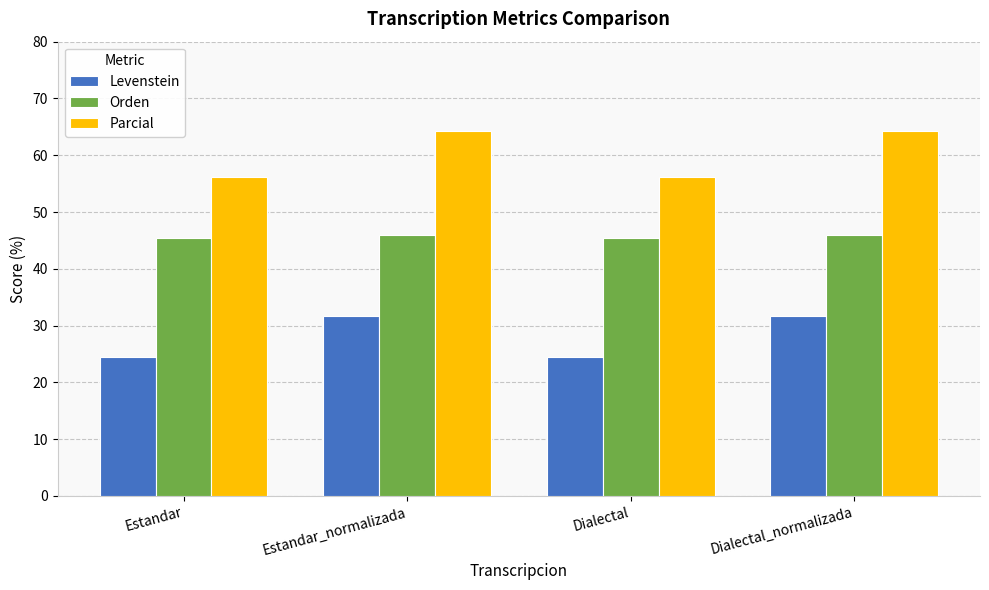

Which series has the largest total across all categories?

Parcial